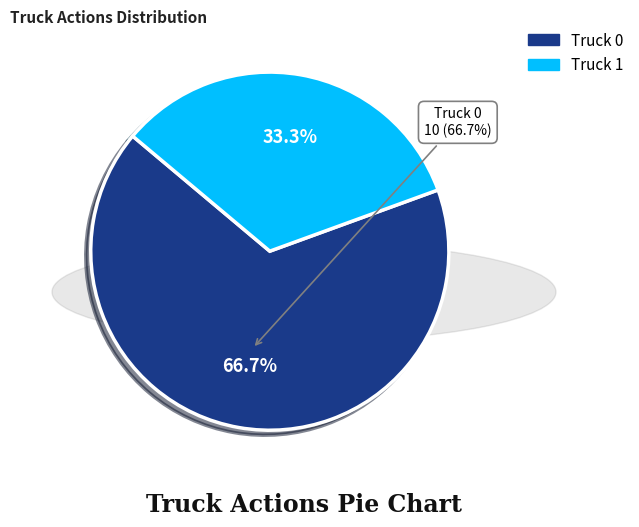

To the nearest percent, what portion does Truck 0 represent?

67%